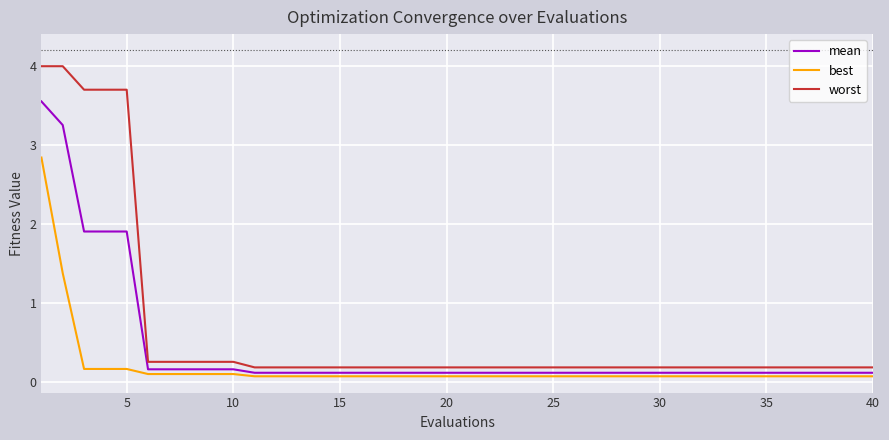

True or false: best and mean intersect in this chart.

False